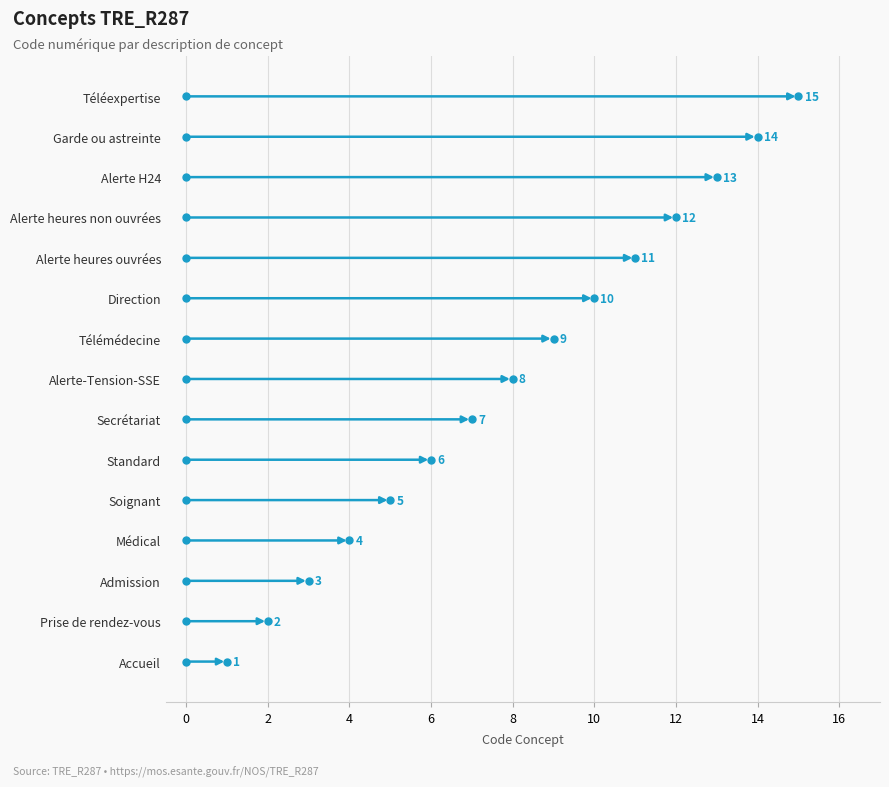

How many values are below 8?

7